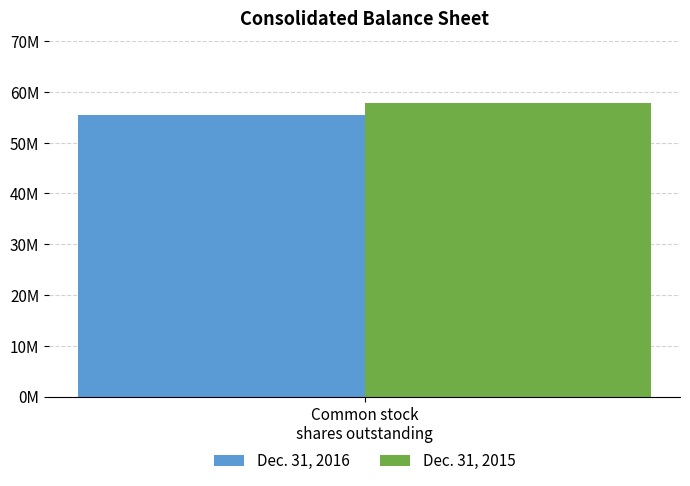

Are the bars horizontal?

No